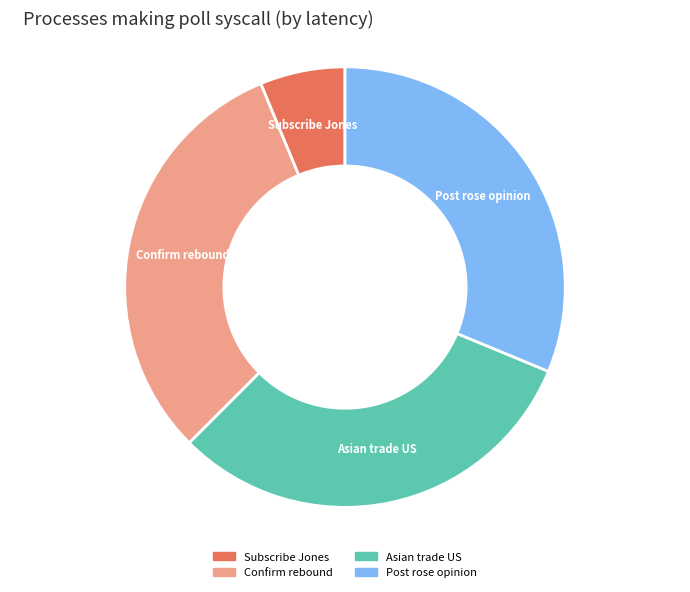

Is there any slice that represents more than half of the pie?

No